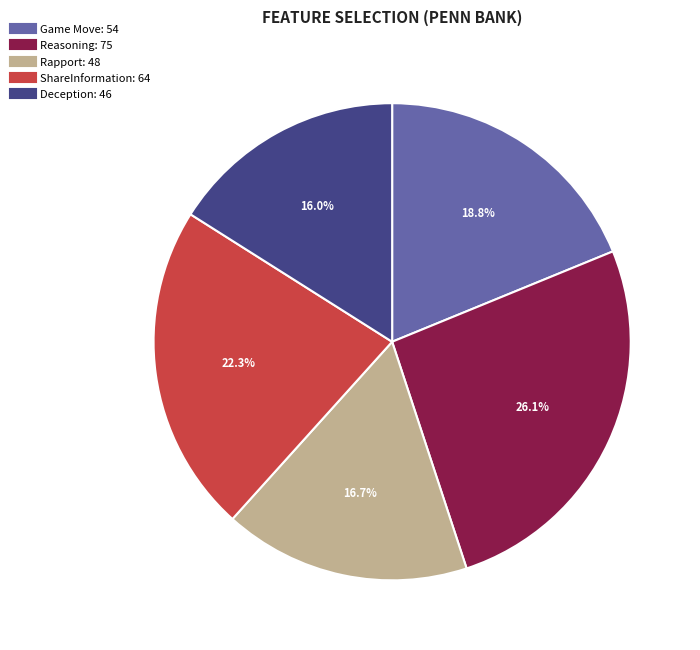

To the nearest percent, what is the difference between the Rapport and Game Move slice percentages?

2%